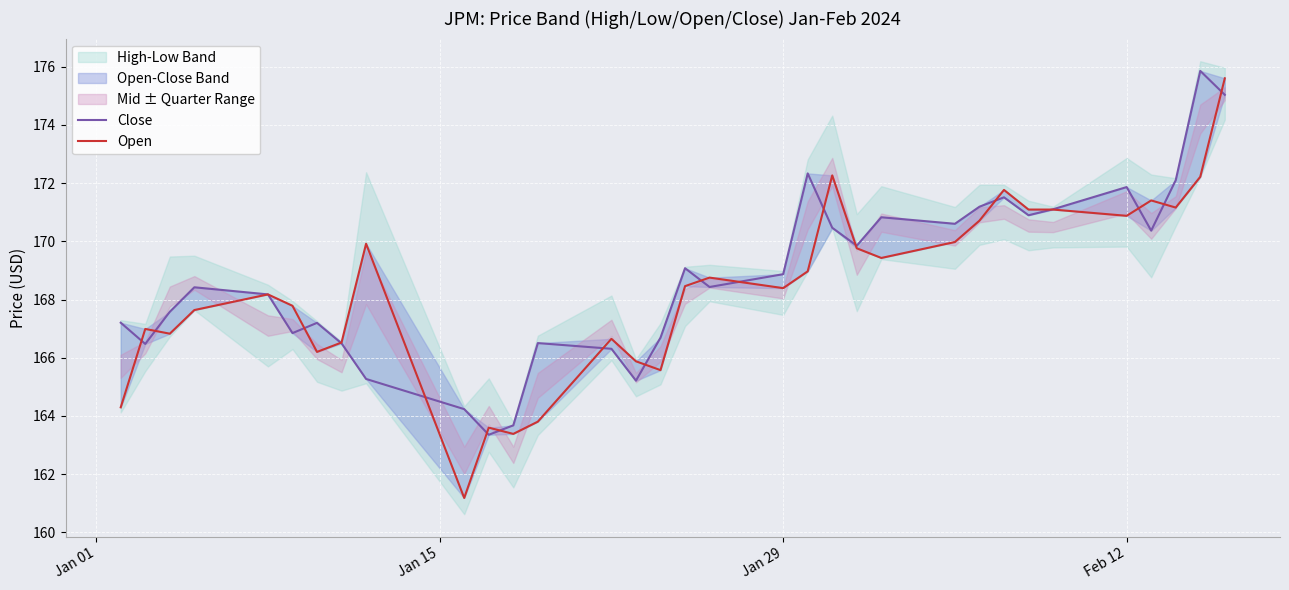

List the series in order of their peak value, lowest first.

Open, Close